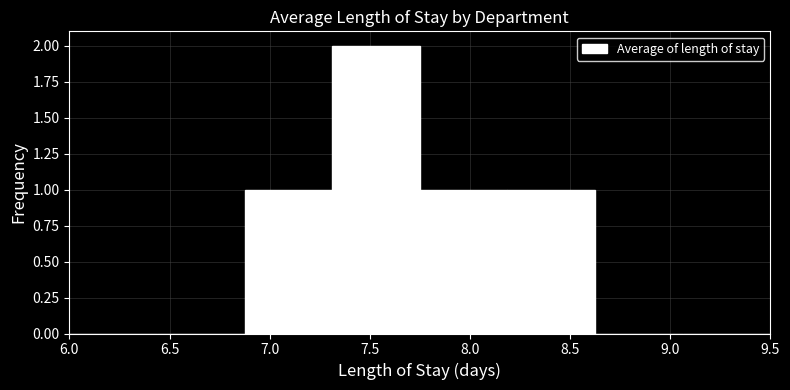

Reading left to right, transcribe this chart: for each bar, give the range it covers on the x-axis and its height. Neither the bar edges nor the heights are printed on the chart, so give them approximately, as read against the axes.

6.00 to 6.45: 0
6.45 to 6.90: 0
6.90 to 7.30: 1
7.30 to 7.75: 2
7.75 to 8.20: 1
8.20 to 8.65: 1
8.65 to 9.05: 0
9.05 to 9.50: 0